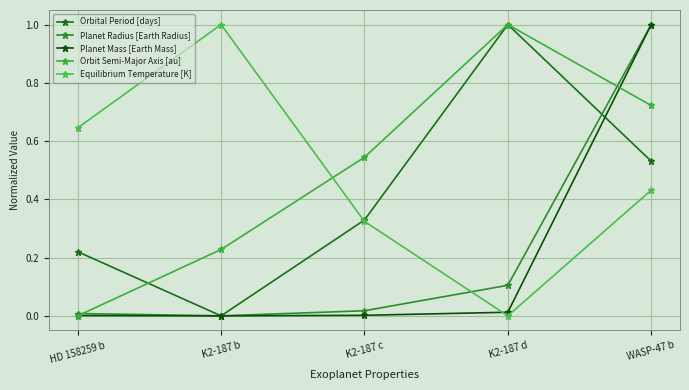

Between which two adjacent categories do Orbital Period [days] and Equilibrium Temperature [K] first intersect?

K2-187 b and K2-187 c